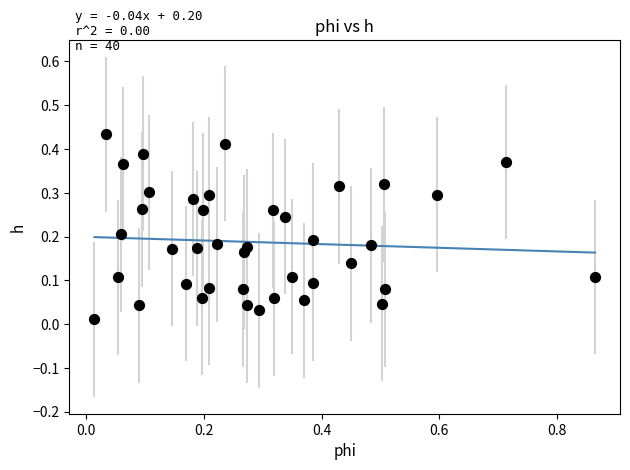

What is the range of X values (max minus min)?

0.9